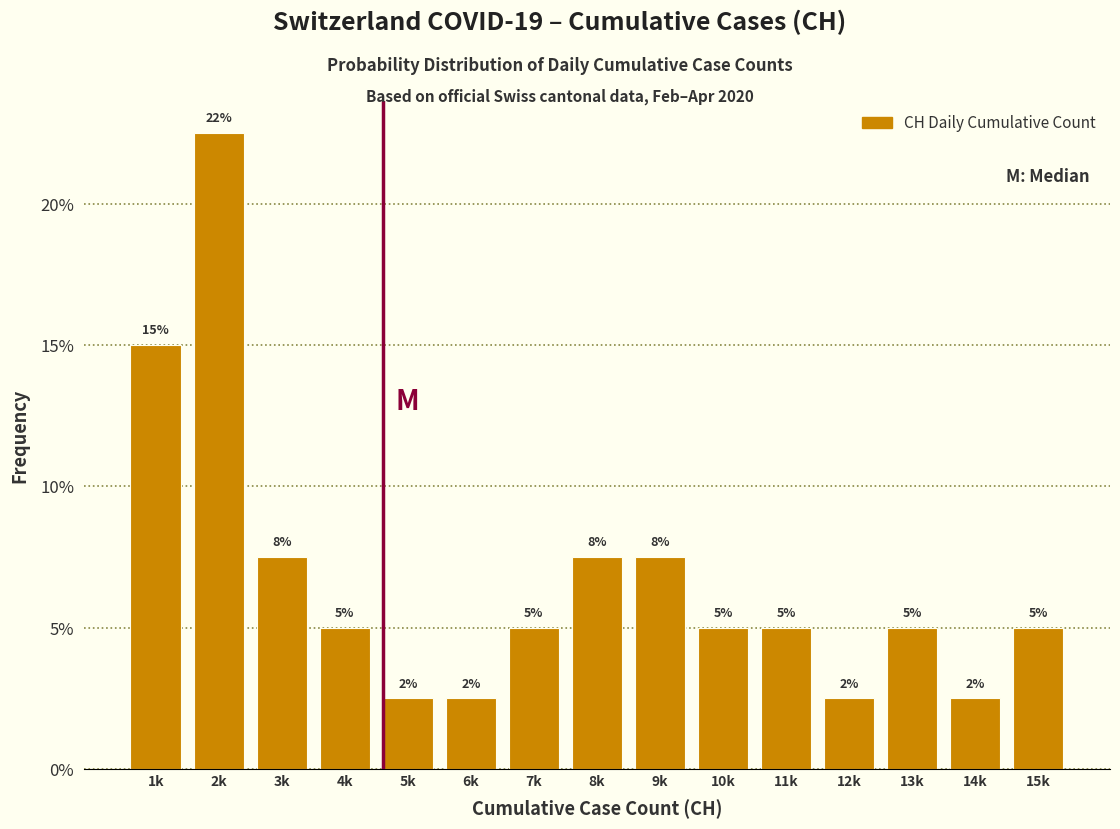

How many bars are there in total?

15